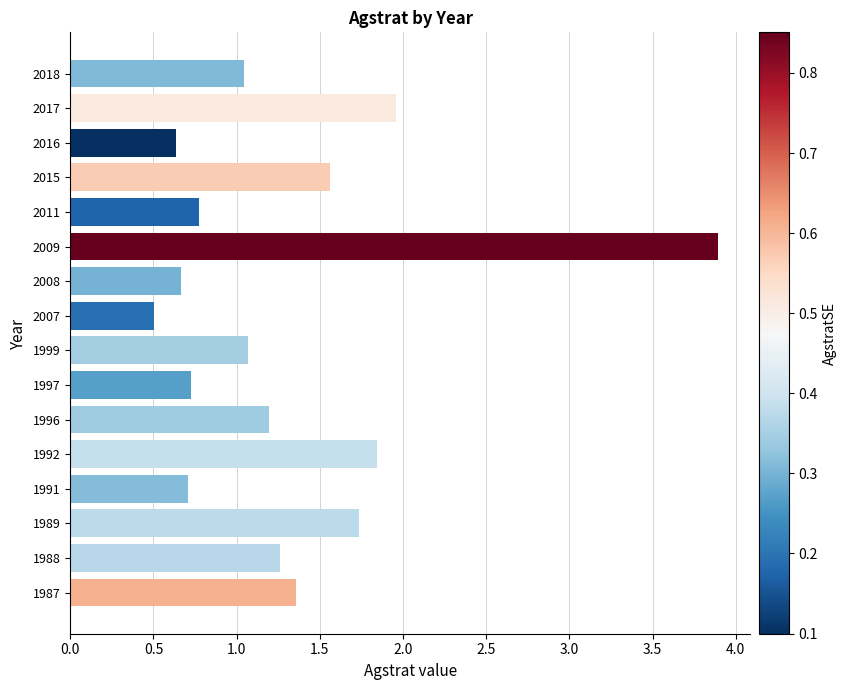

Where is the data nearest to the value 2?

2017